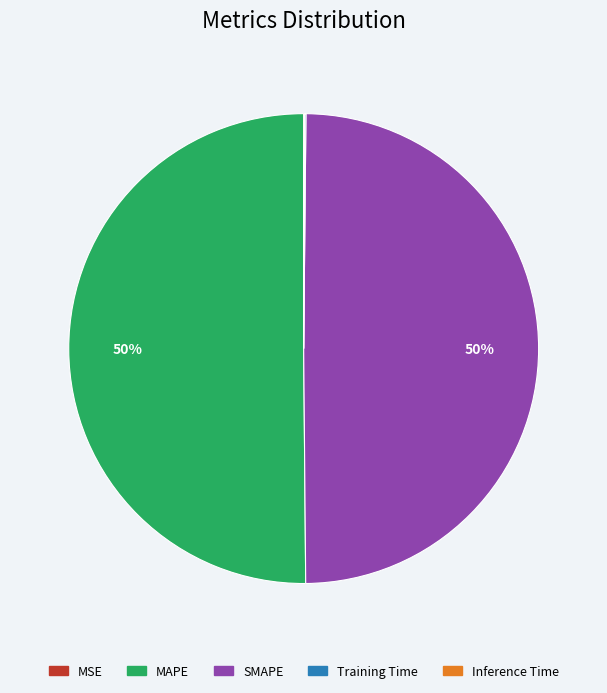

True or false: SMAPE accounts for 50% of the total.

True